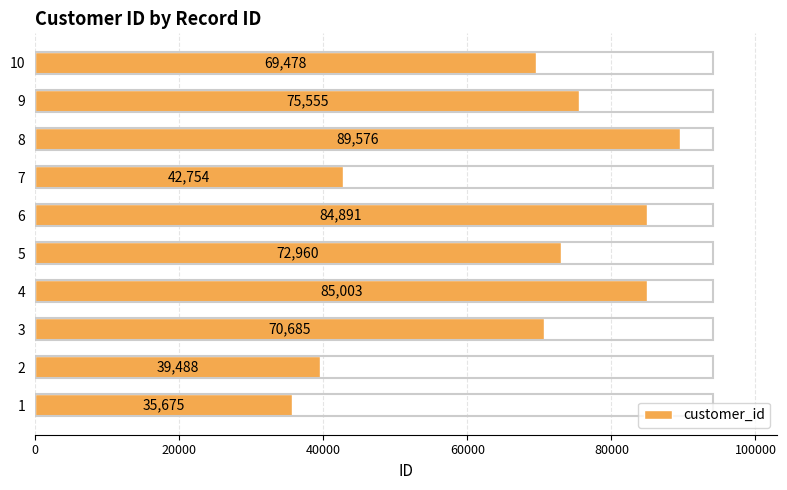

Is it true that the value at 7 is 60377?

False